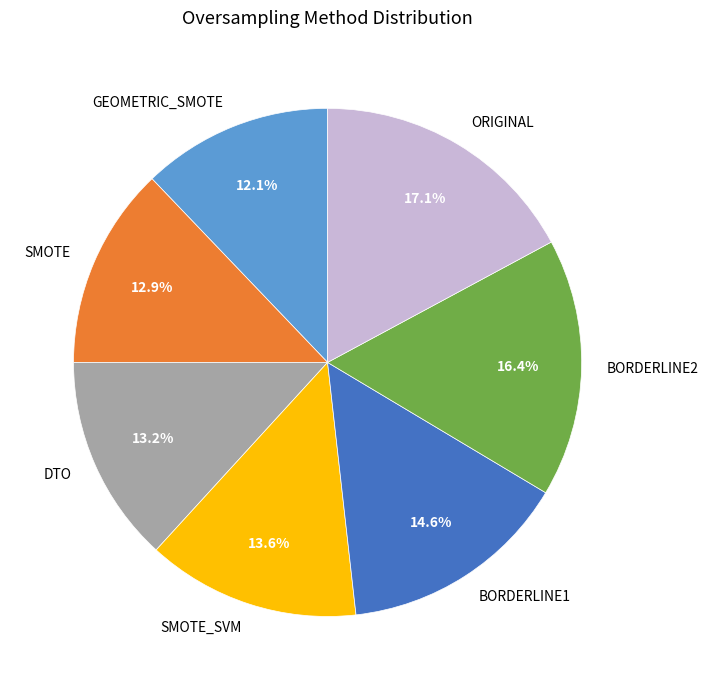

What is the ratio of the value at BORDERLINE1 to the value at ORIGINAL?

0.9